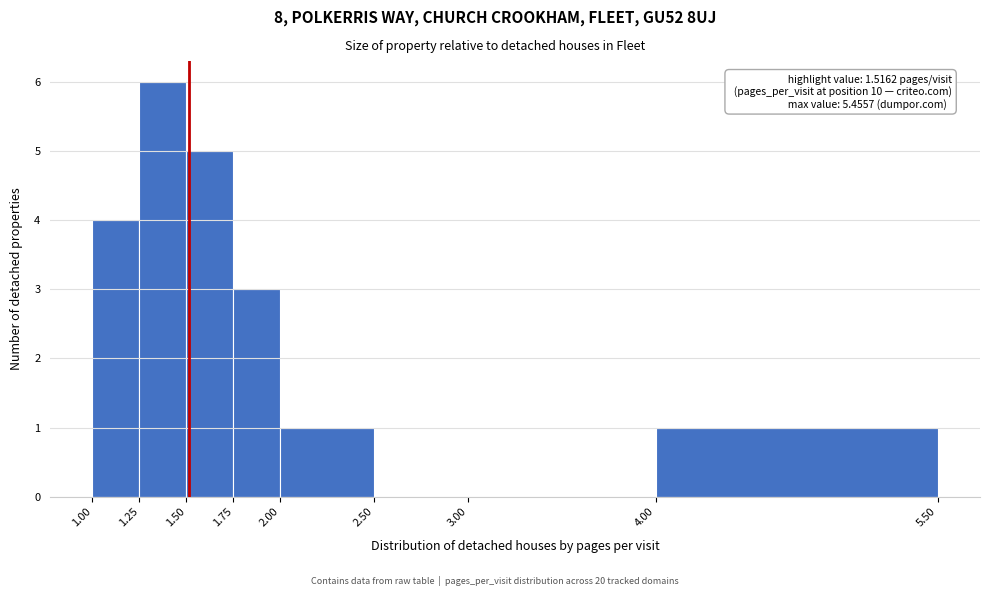

Over which range of the x-axis is the bar tallest?

1.25 to 1.50